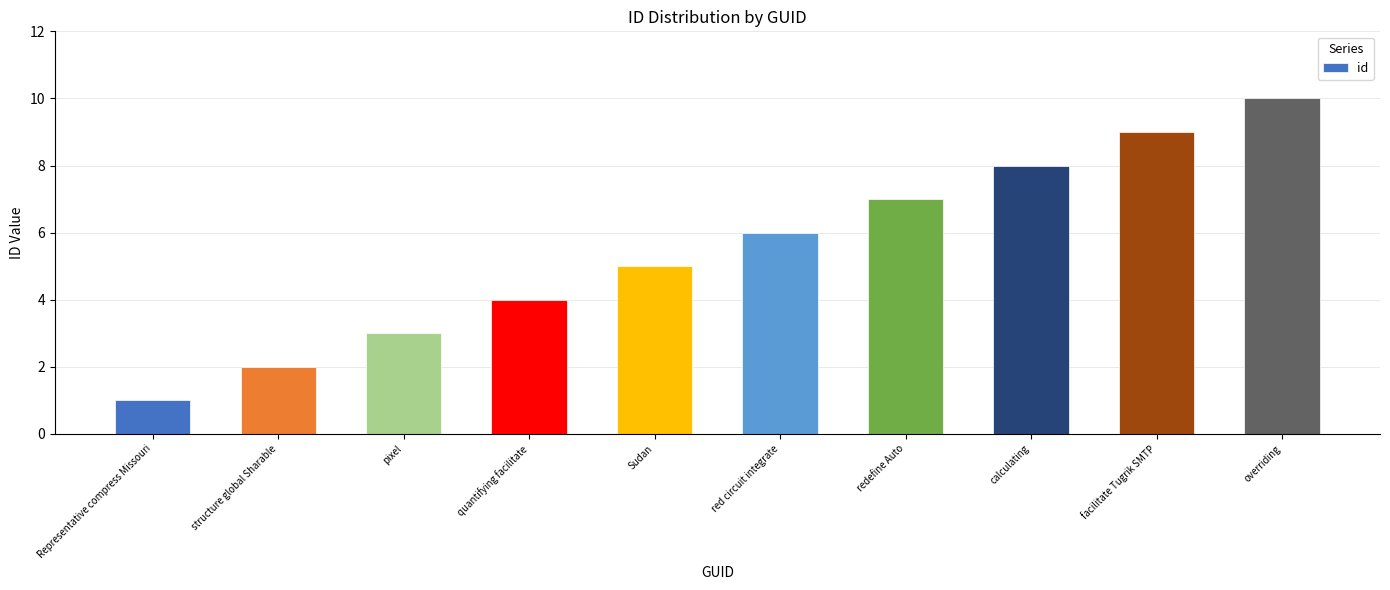

What is the approximate value at pixel?

3